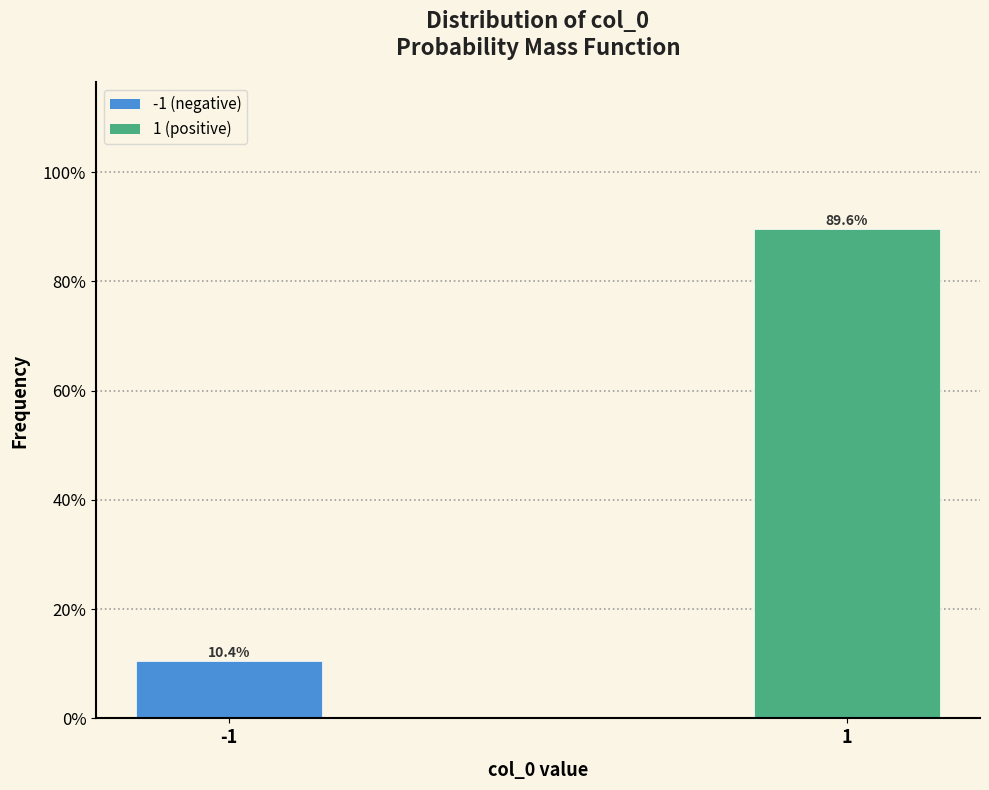

Reading left to right, extract all data points from this chart.

10.4	89.6